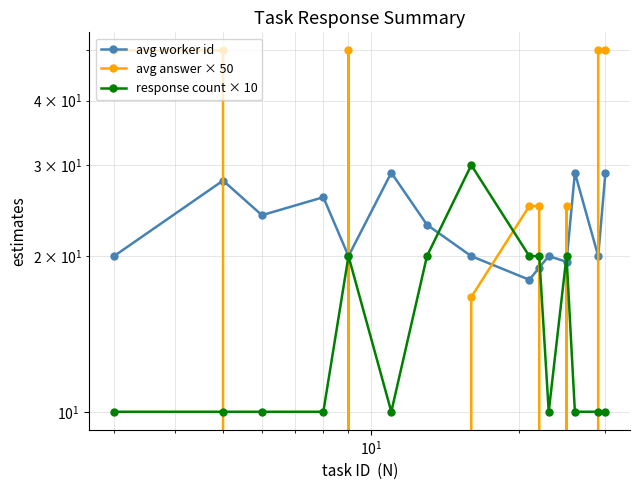

List the series in order of their peak value, lowest first.

avg worker id, response count × 10, avg answer × 50